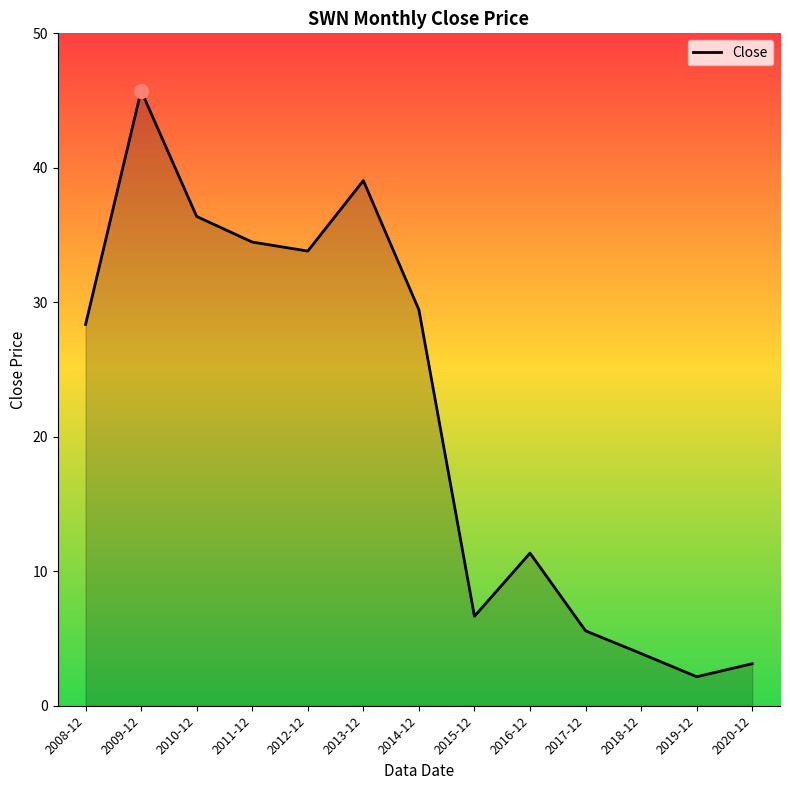

What is the average value?

21.5